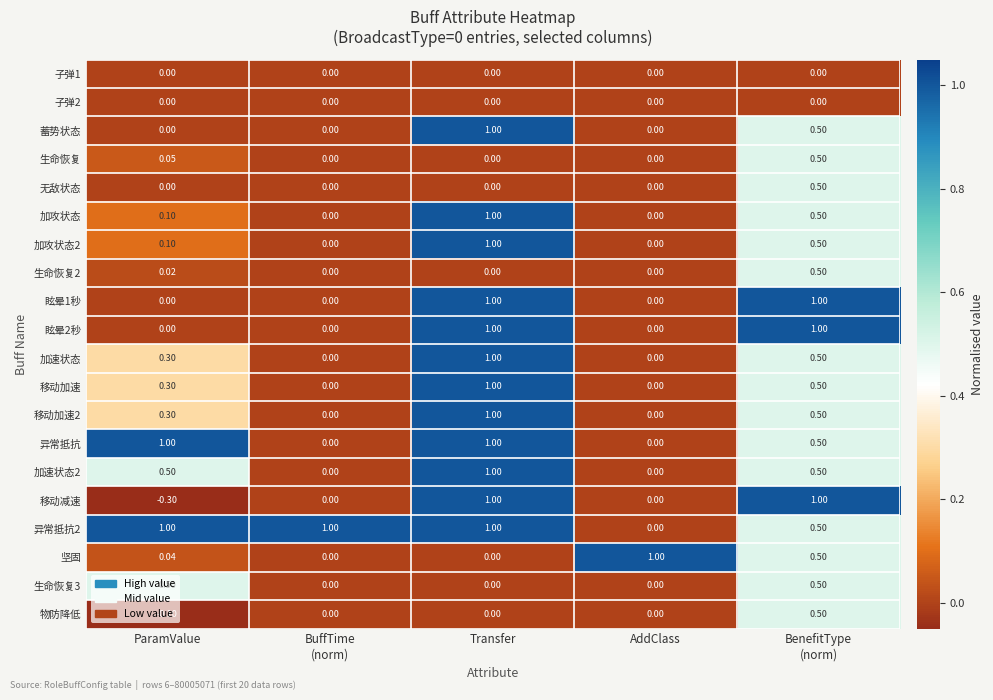

What is the spread (max minus min) of values at BuffTime
(norm)?

1.0